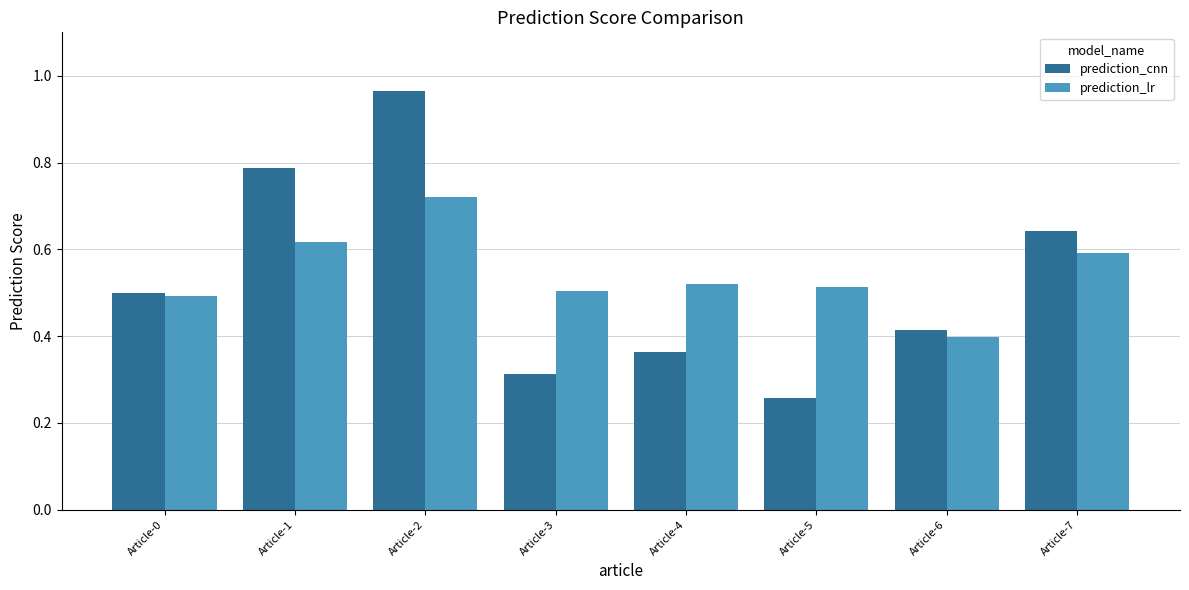

The value of prediction_lr at Article-2 is 0.3. True or false?

False